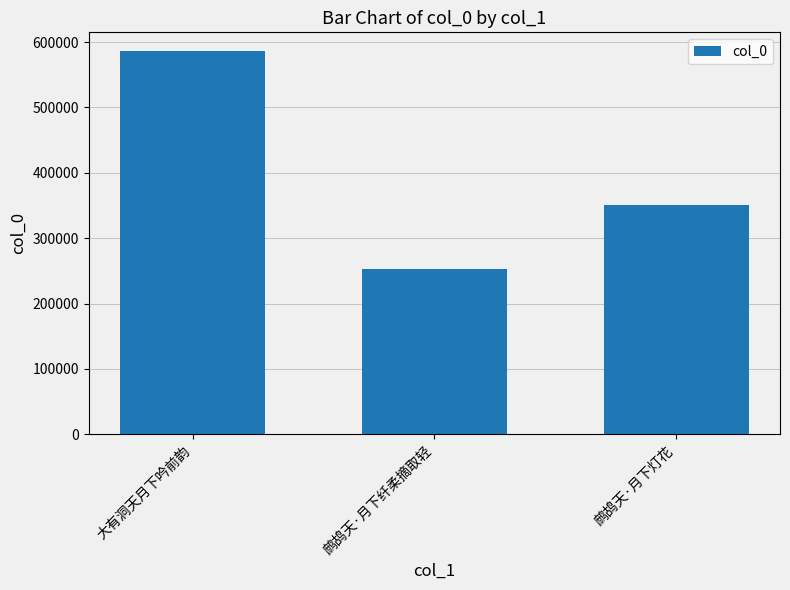

Approximately how many times larger is the value at 鹧鸪天·月下灯花 compared to 大有洞天月下吟前韵?

0.6